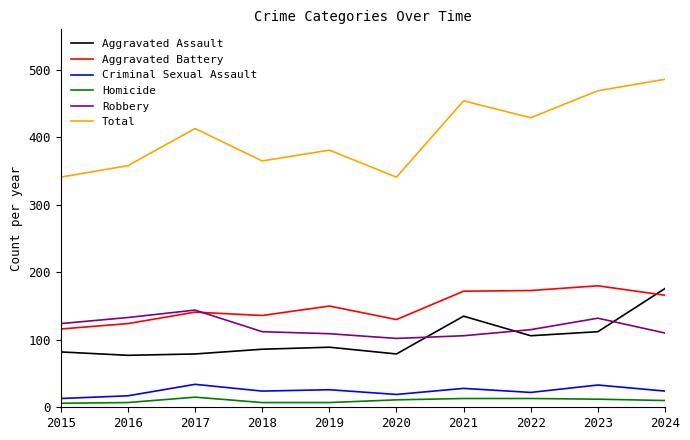

What are all the series names shown in the legend?

Aggravated Assault, Aggravated Battery, Criminal Sexual Assault, Homicide, Robbery, Total